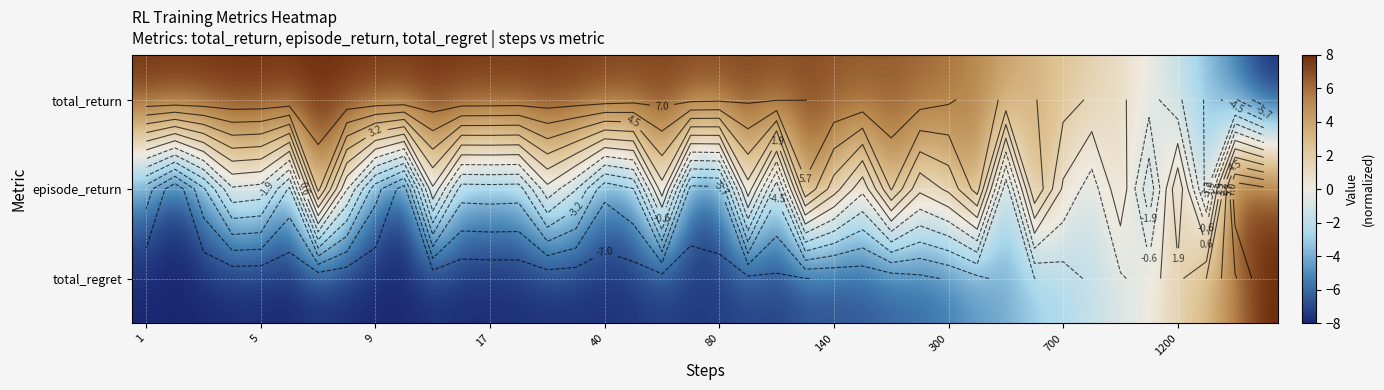

What is the sum of all total_return values?

215.5